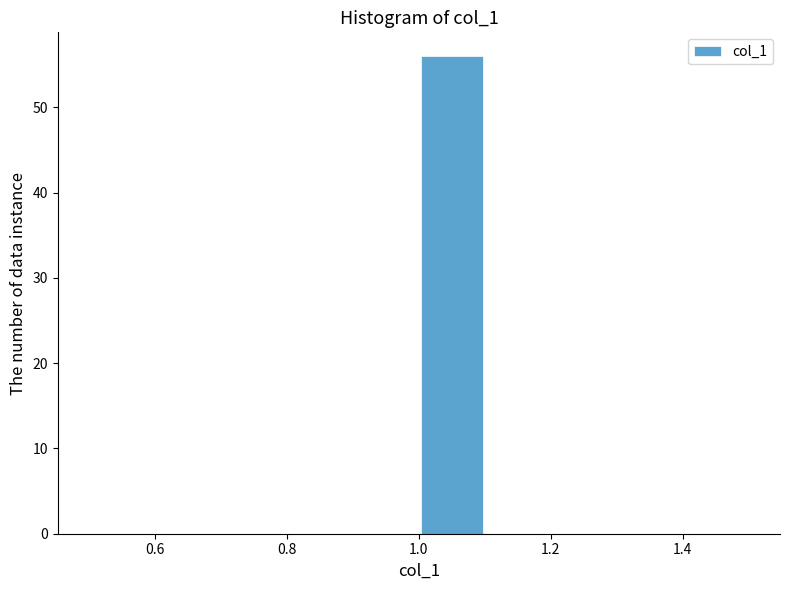

Reading left to right, transcribe this chart: for each bar, give the range it covers on the x-axis and its height. The values are not printed on the chart, so give them approximately, as read against the axis.

0.5 to 0.6: 0
0.6 to 0.7: 0
0.7 to 0.8: 0
0.8 to 0.9: 0
0.9 to 1.0: 0
1.0 to 1.1: 56
1.1 to 1.2: 0
1.2 to 1.3: 0
1.3 to 1.4: 0
1.4 to 1.5: 0